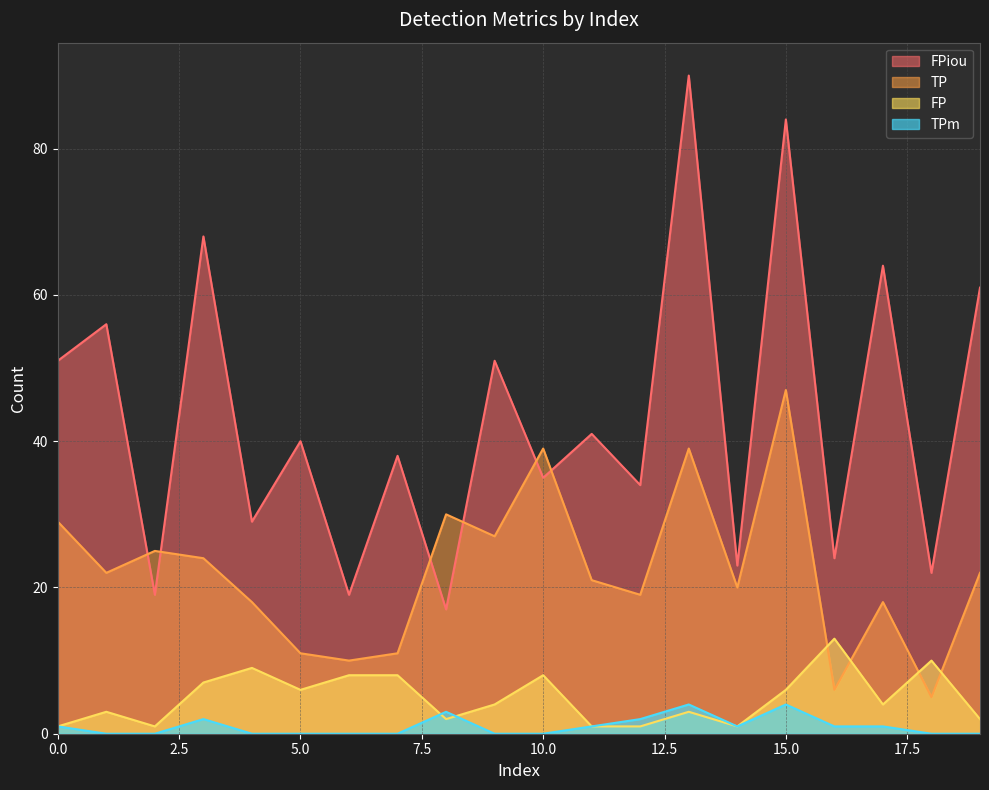

Which series has the widest spread of values?

FPiou